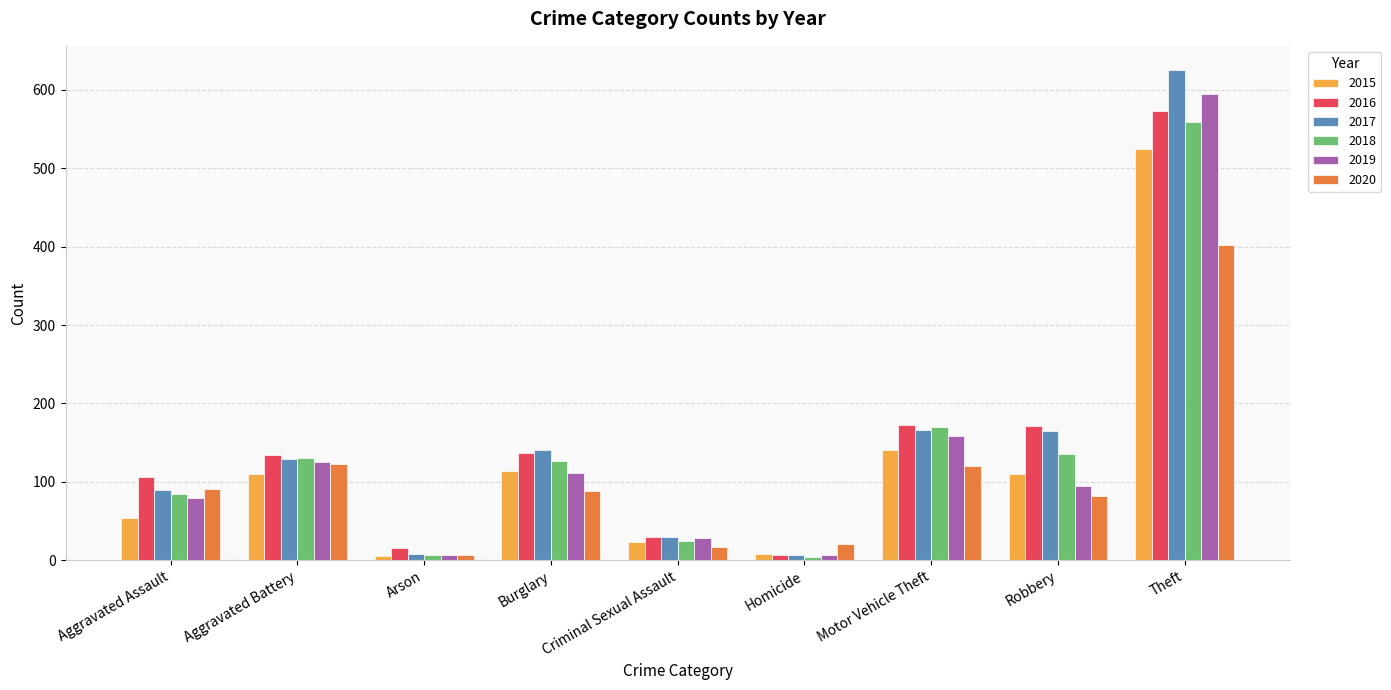

At which category is the sum across all series the highest?

Theft